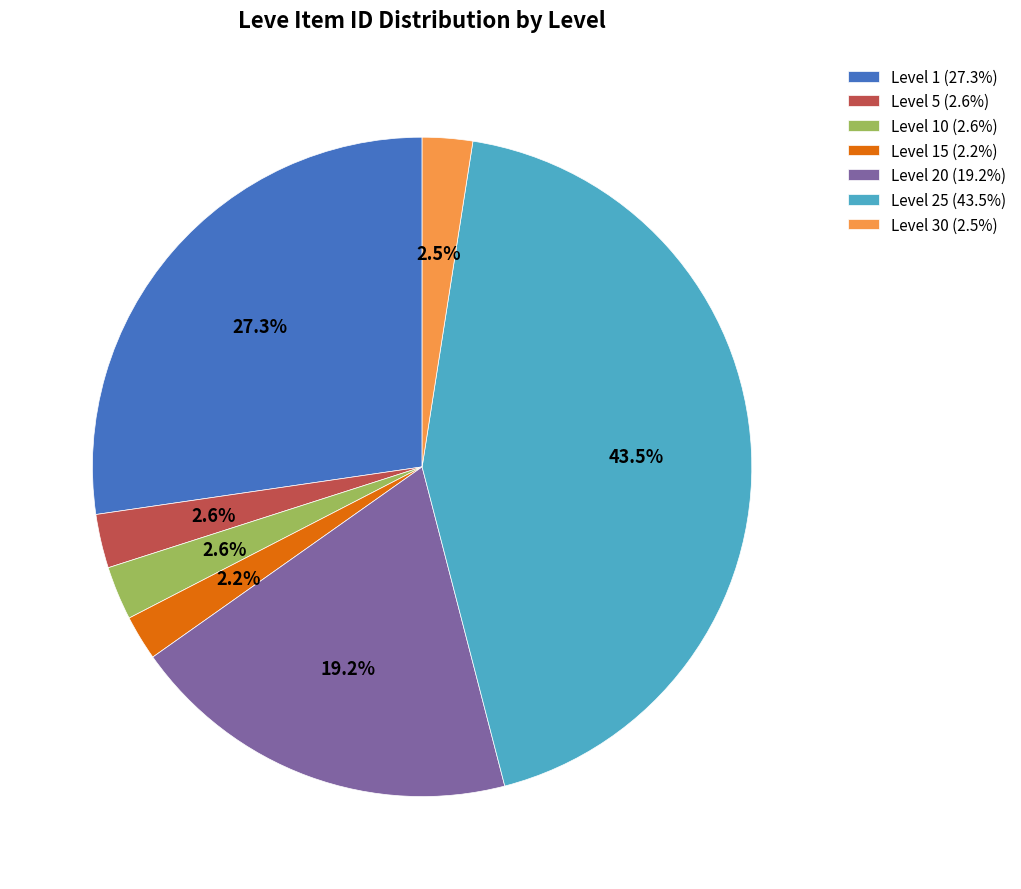

Is there any slice that represents more than half of the pie?

No